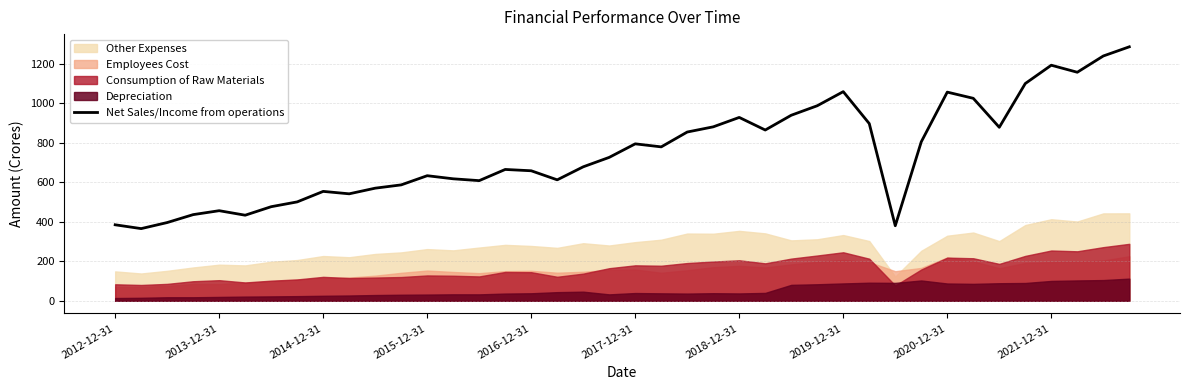

How many interior local peaks (higher than both neighbors) does the data have?

9